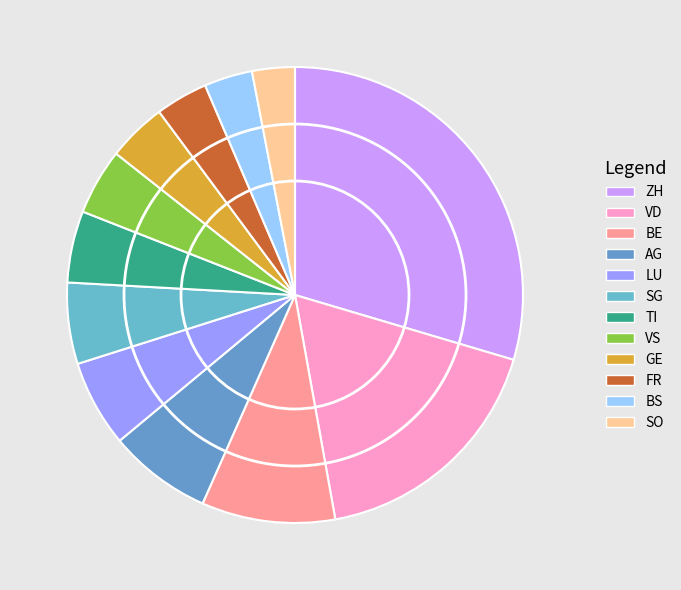

Approximately how many times larger is the value at GE compared to TI?

0.8